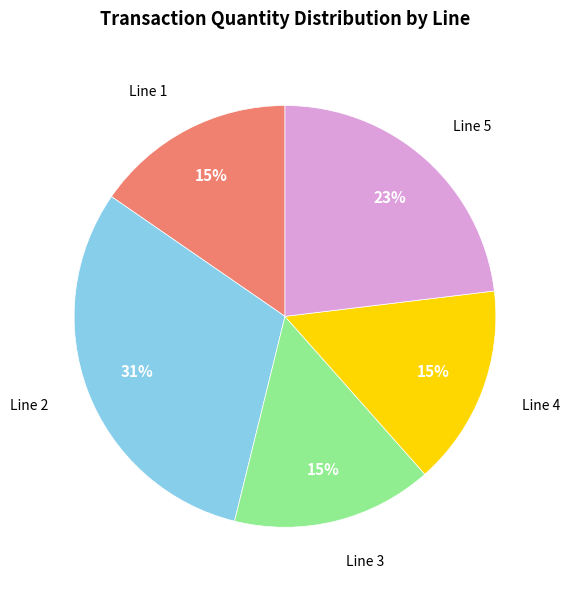

Between Line 5 and Line 1, which is larger?

Line 5